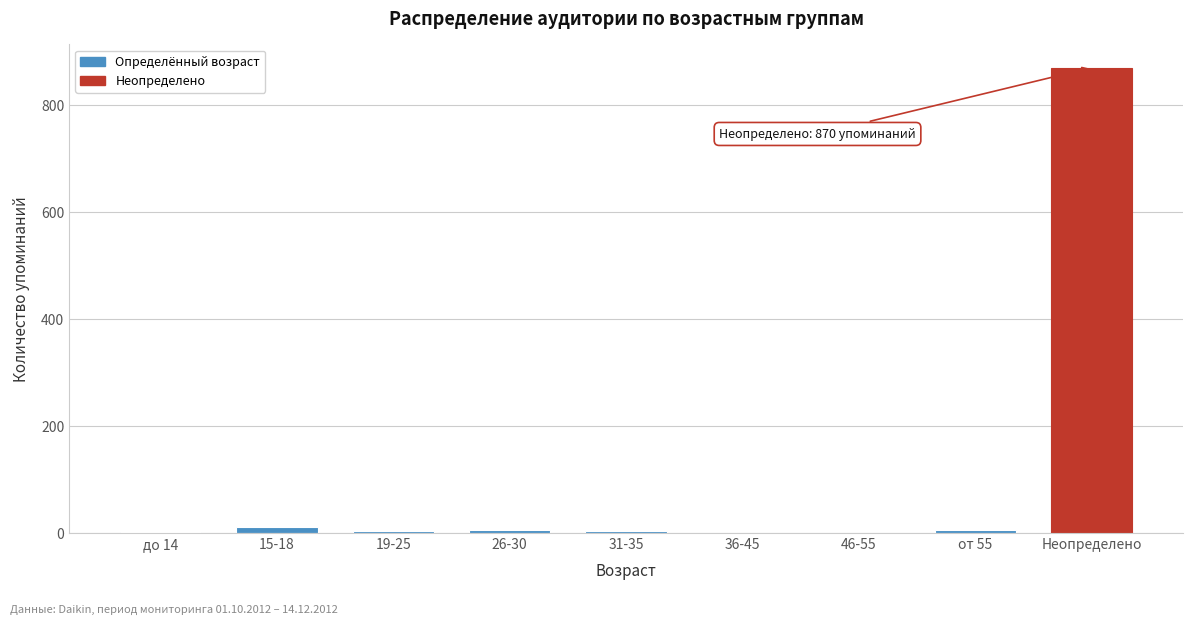

What is the sum of all values?

900